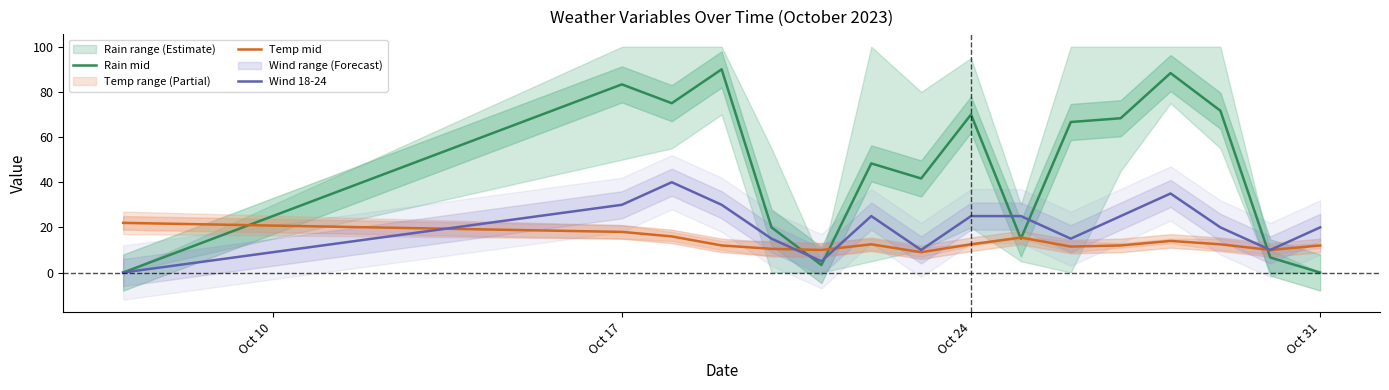

The Wind 18-24 series shows 25.0 at Oct 24. True or false?

True